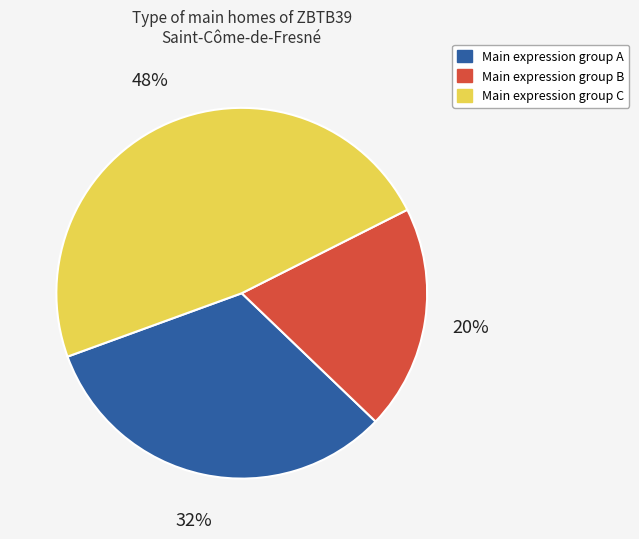

Is there any slice that represents more than half of the pie?

No